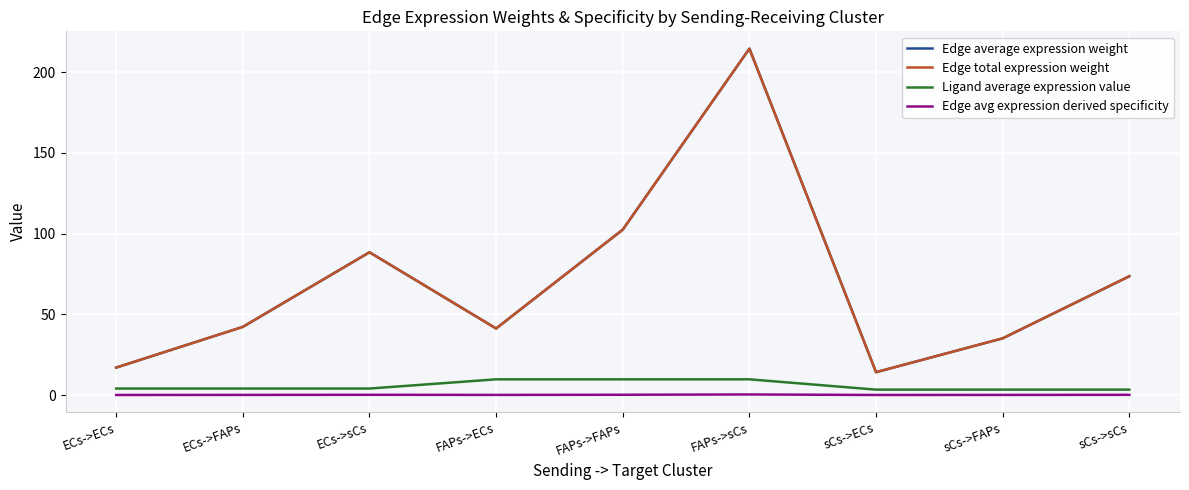

Does the chart have visible grid lines?

Yes